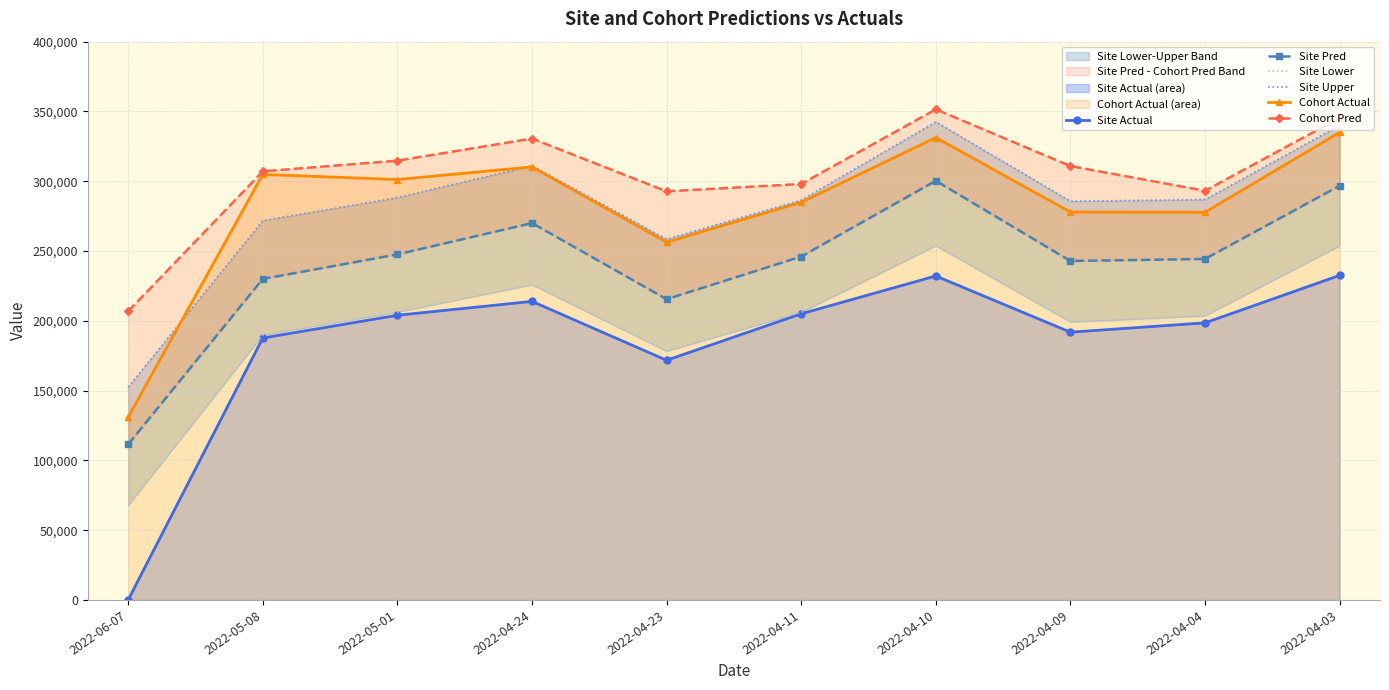

What is the maximum value shown in the chart?

351512.8